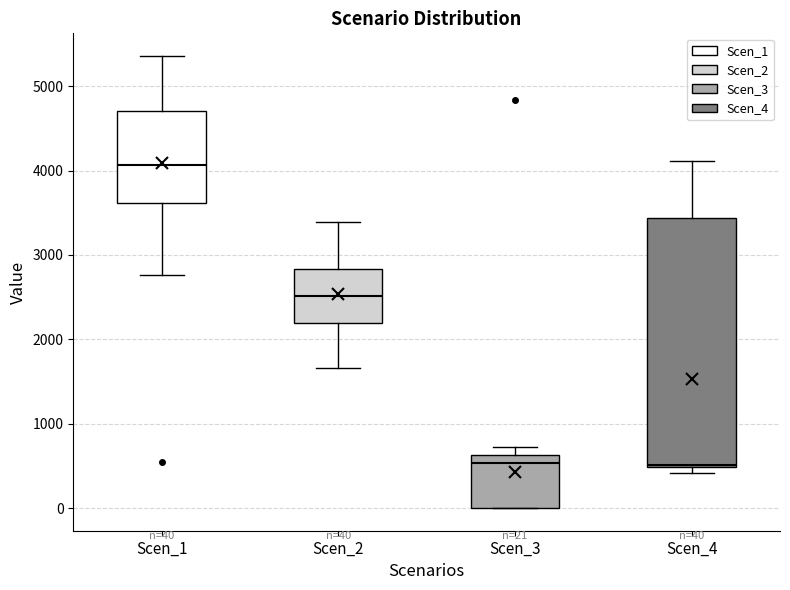

Which box is the tallest, from its lower edge to its upper edge?

Scen_4